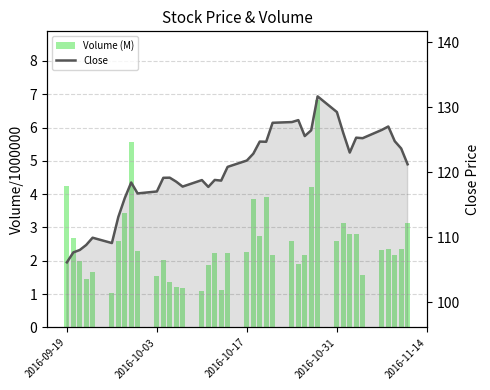

Does the chart contain stacked bars?

No